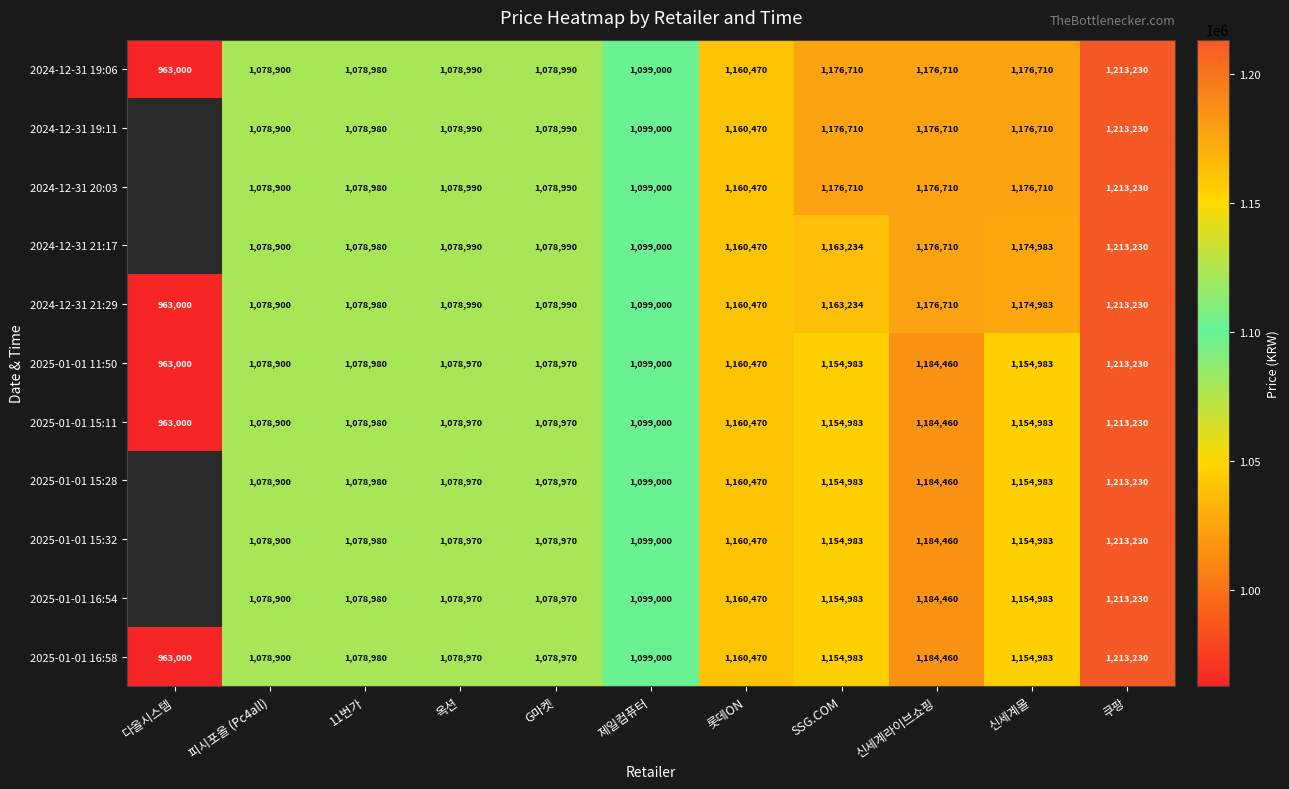

Is the value of 2025-01-01 15:11 at 신세계라이브쇼핑 greater than the value of 2024-12-31 21:29 at 신세계라이브쇼핑?

Yes